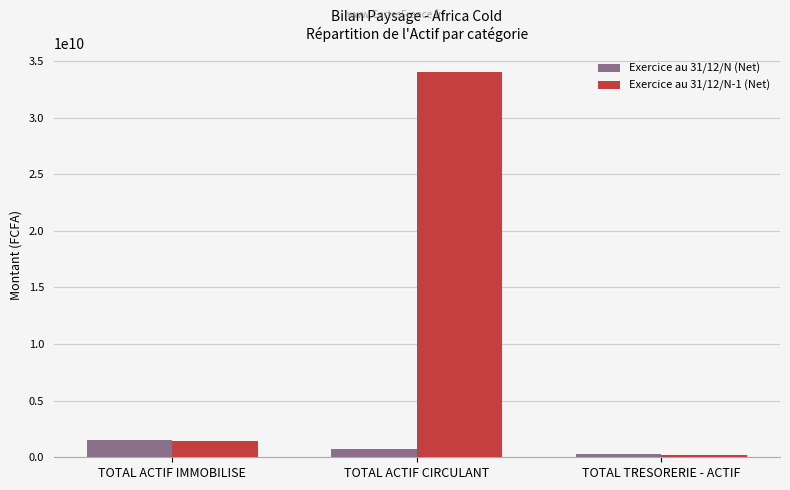

Which series has the largest total across all categories?

Exercice au 31/12/N-1 (Net)